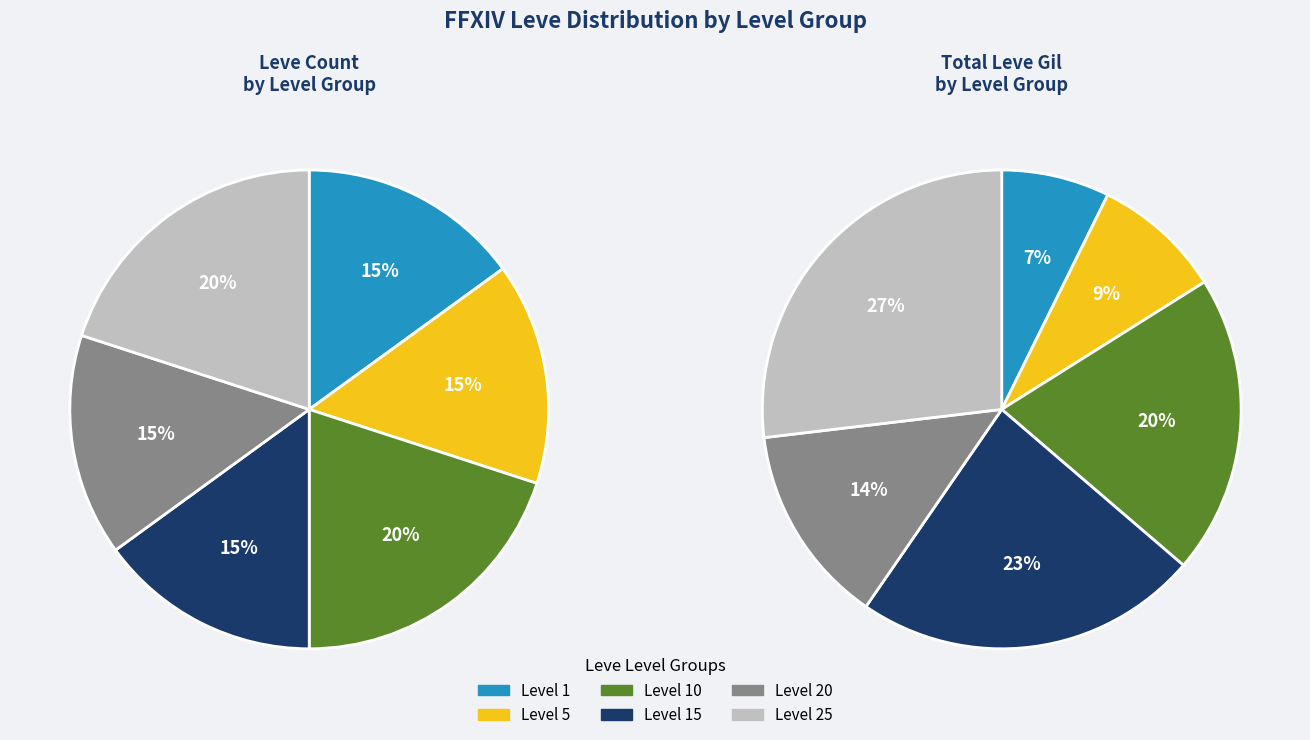

How many segments does this pie chart have?

6